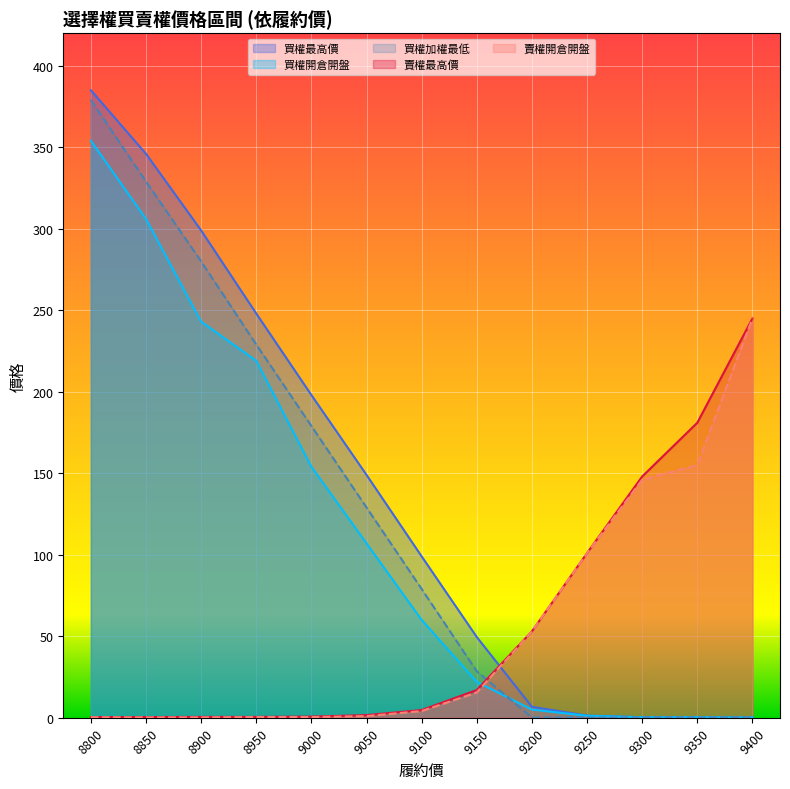

Rank the series at 9100 from lowest to highest value.

賣權開倉開盤, 賣權最高價, 買權開倉開盤, 買權加權最低, 買權最高價